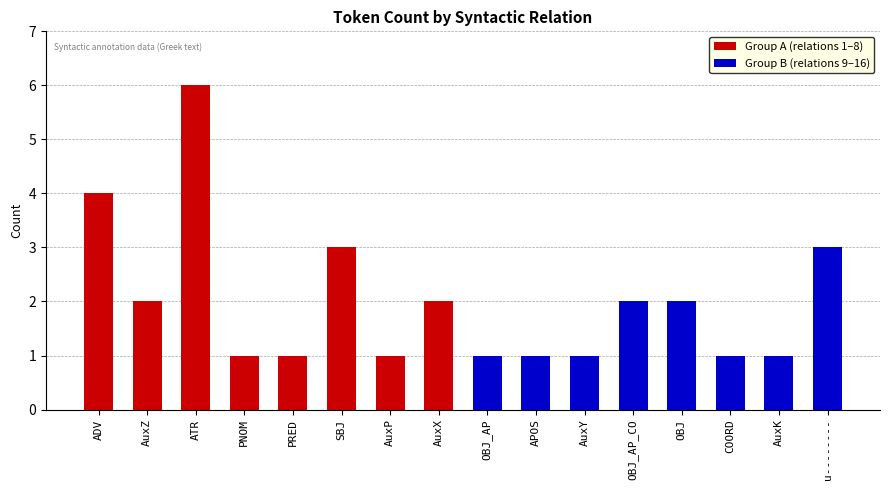

Between AuxP and OBJ_AP, which is larger?

AuxP